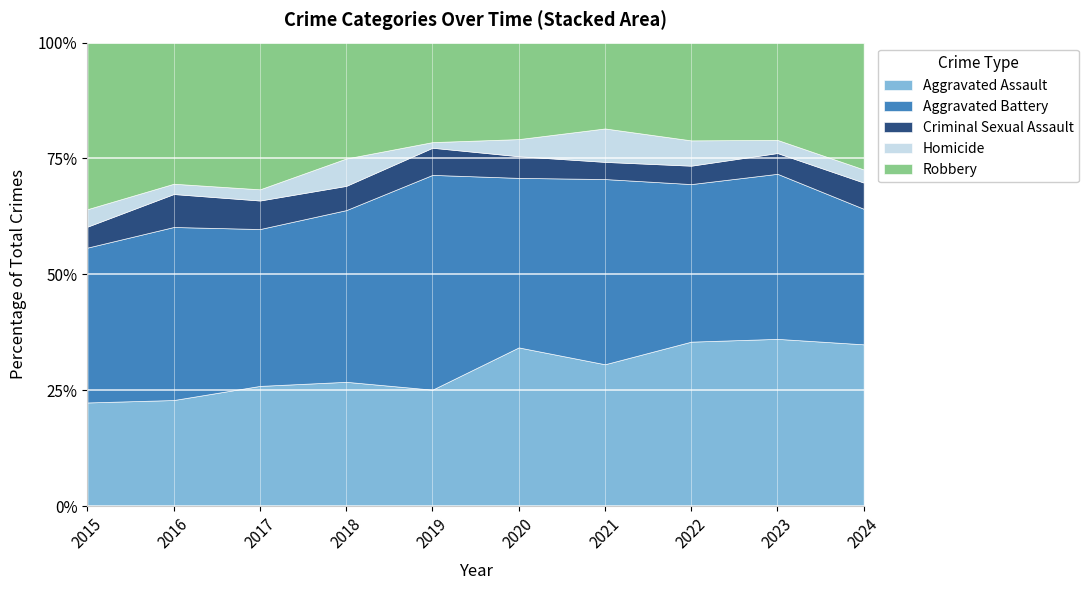

Reading left to right, list all the values displayed in this chart.

Aggravated Assault: 89	103	118	118	103	176	157	143	153	37
Aggravated Battery: 133	168	154	163	190	188	205	137	151	31
Criminal Sexual Assault: 18	32	28	23	24	24	19	16	19	6
Homicide: 15	10	11	26	5	19	37	22	12	3
Robbery: 143	137	144	110	88	107	95	85	89	29